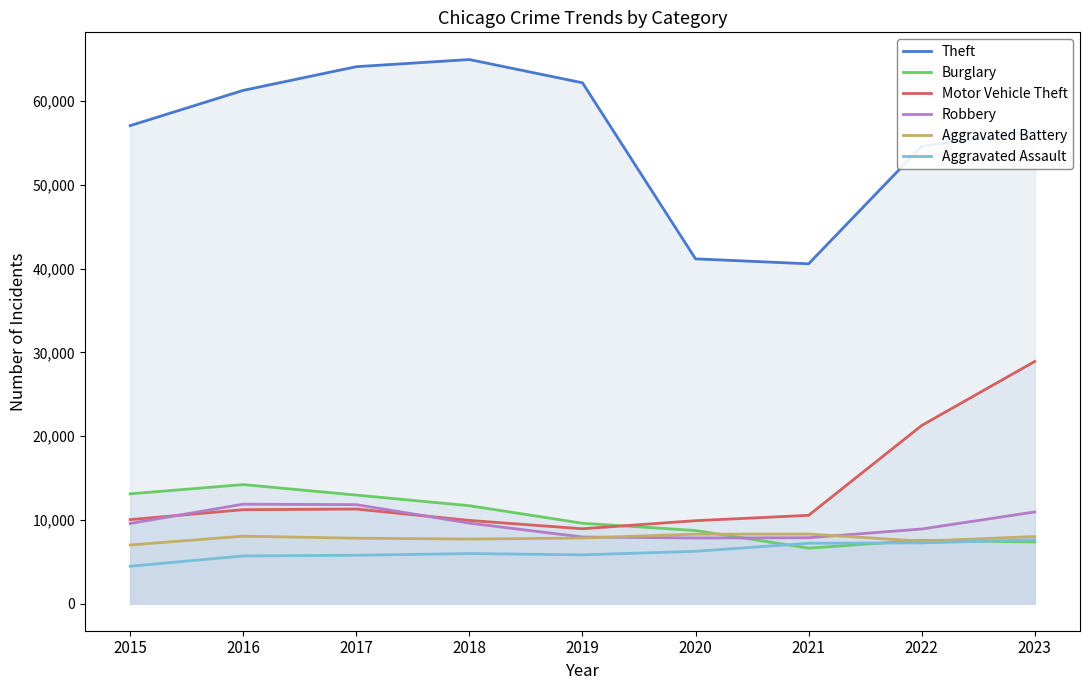

What is the total value across all series at 2023?

119249